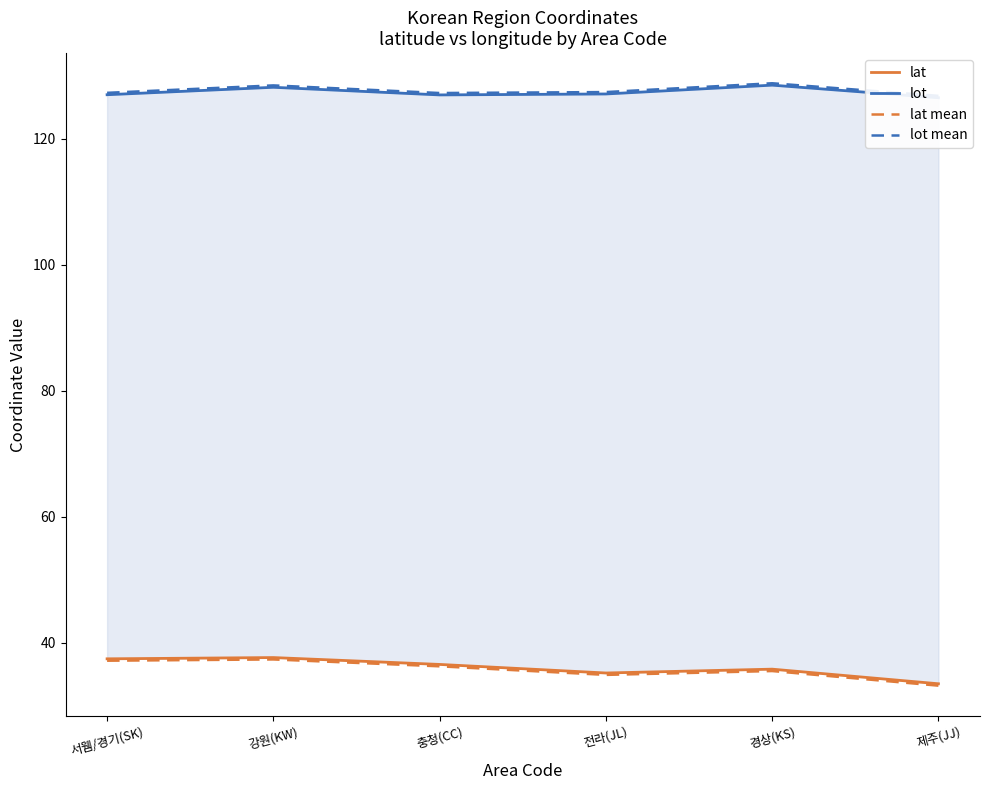

Where does the lat mean series first go above 36?

서웸/경기(SK)